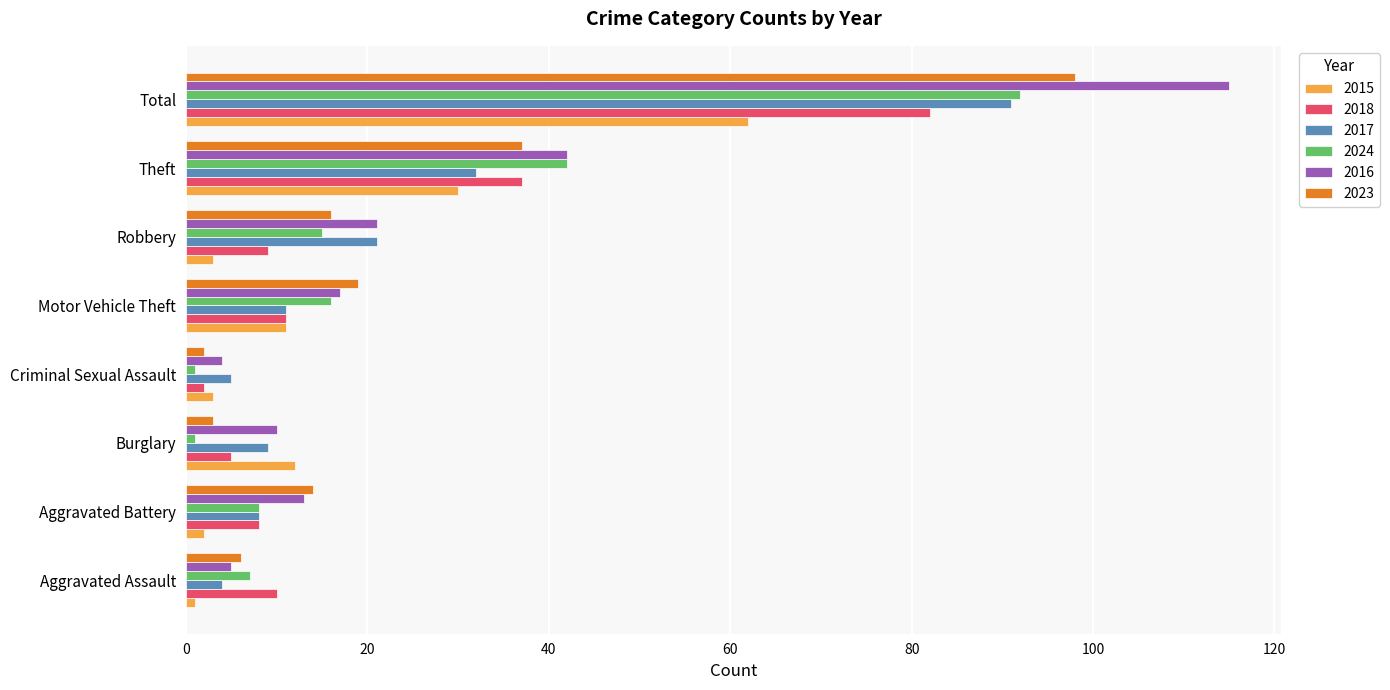

What is the maximum value for 2017?

91